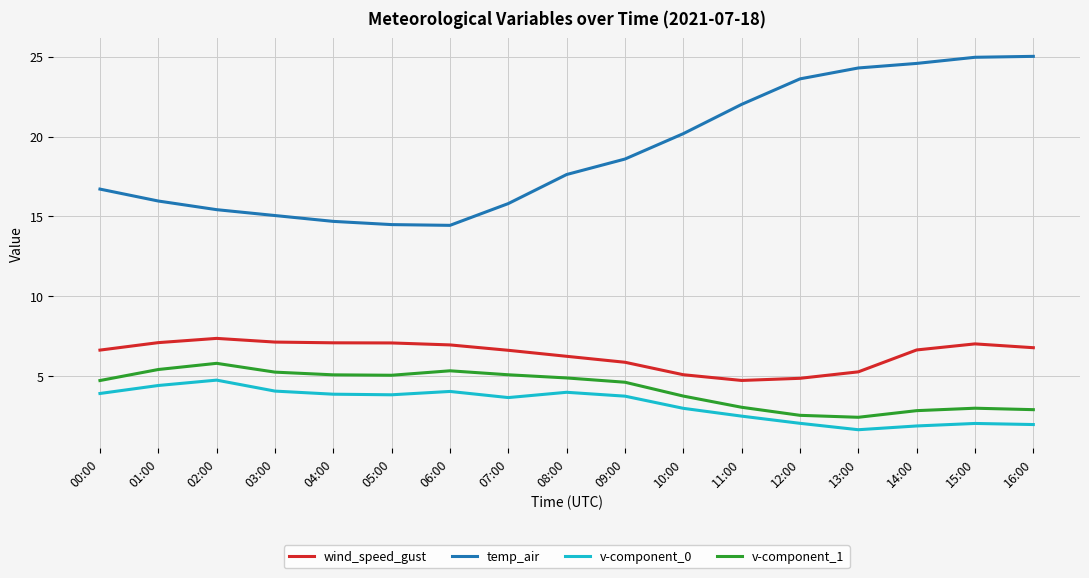

What is the greatest value displayed?

25.0